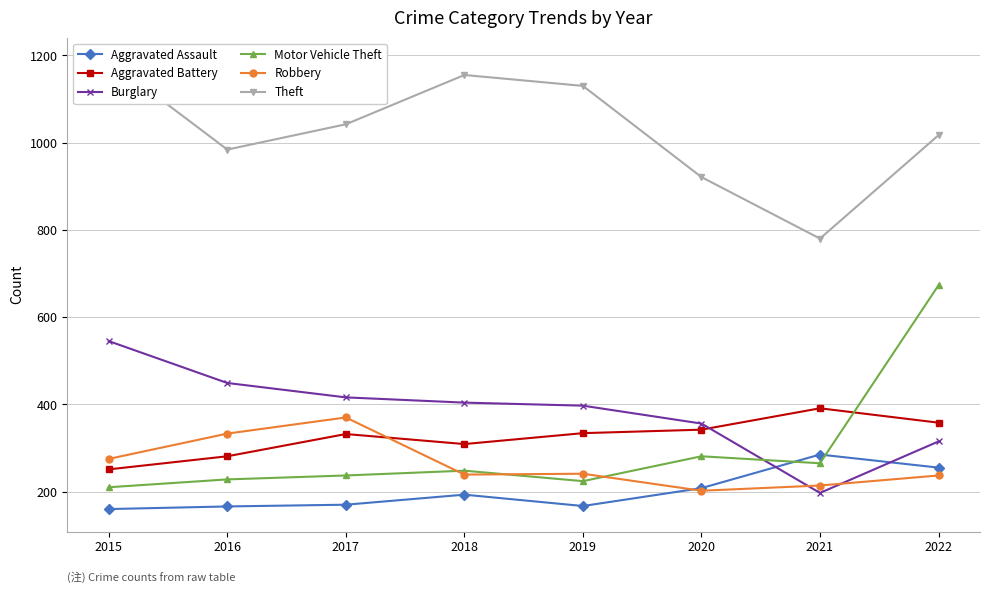

True or false: Theft has a value of 1130 at 2019.

True